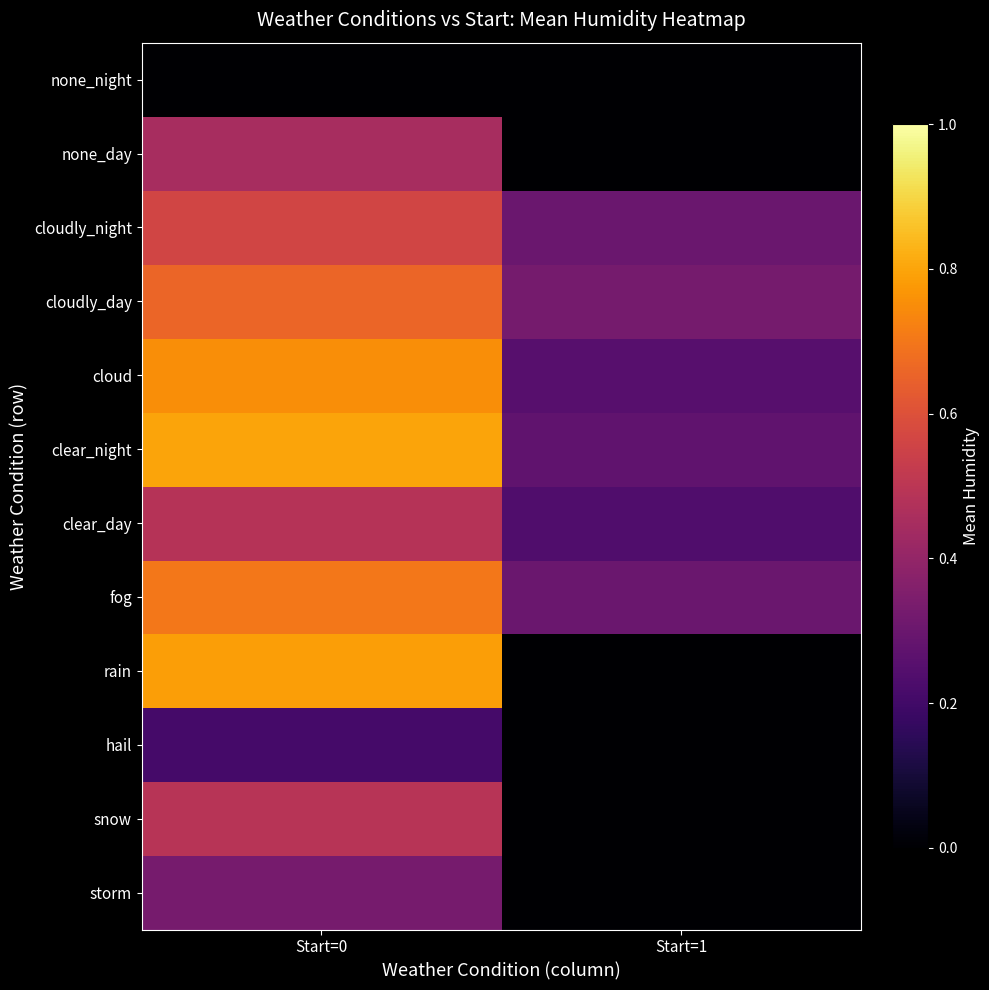

At which label is snow closest to 0?

Start=1